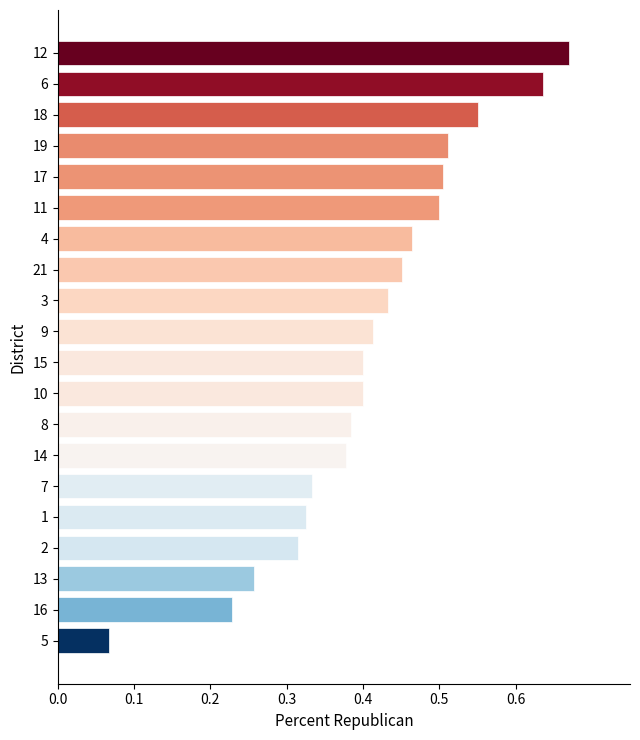

Count the values in the range 0 to 1.

20